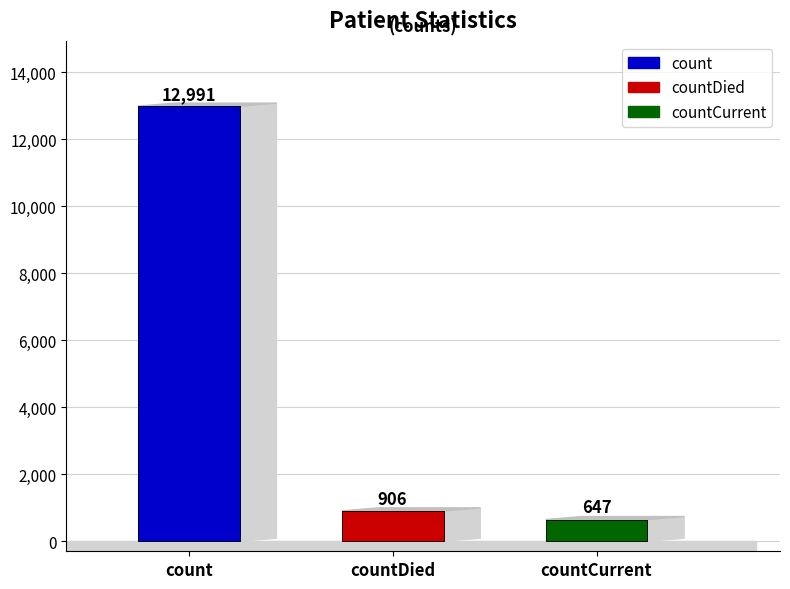

Which label corresponds to the smallest value in the chart?

countCurrent